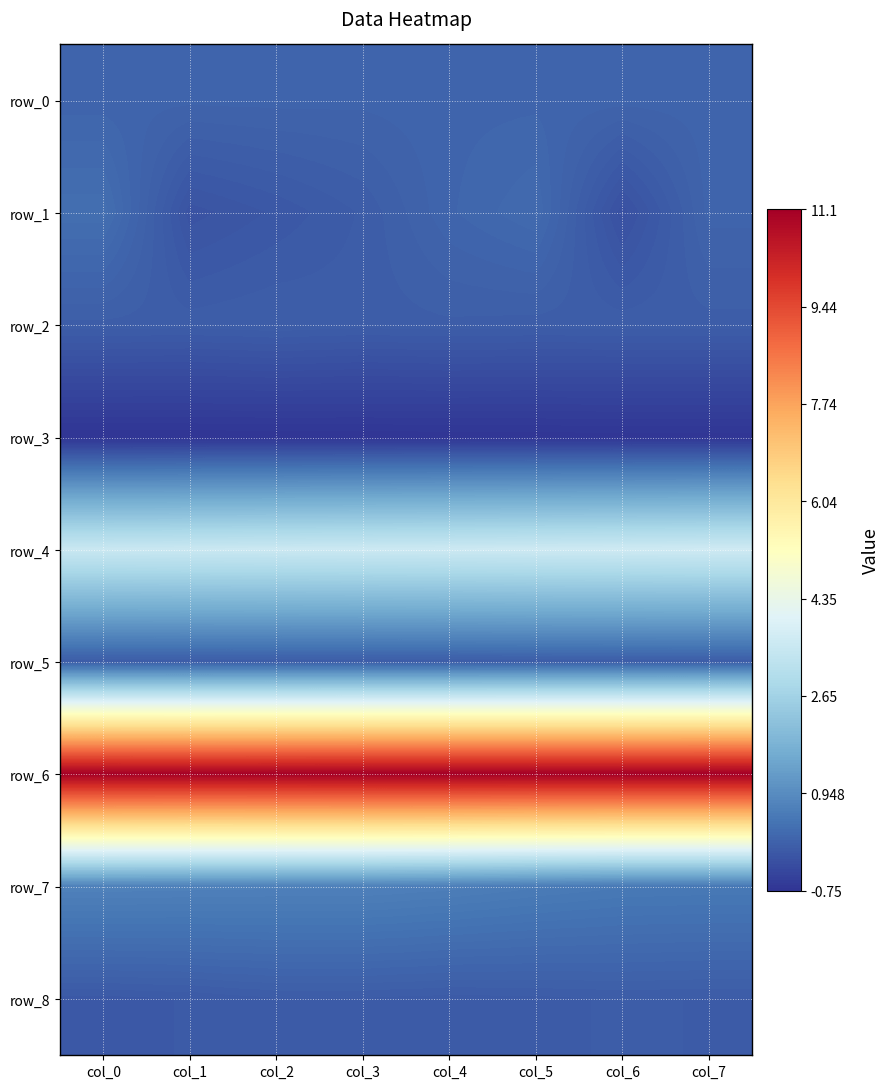

What is the difference between the maximum and minimum values in the row_7 series?

0.2